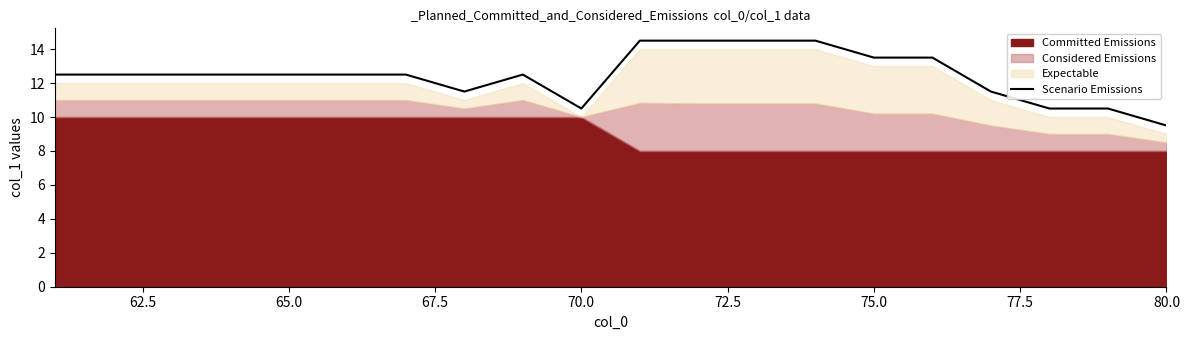

Does the chart have visible grid lines?

No